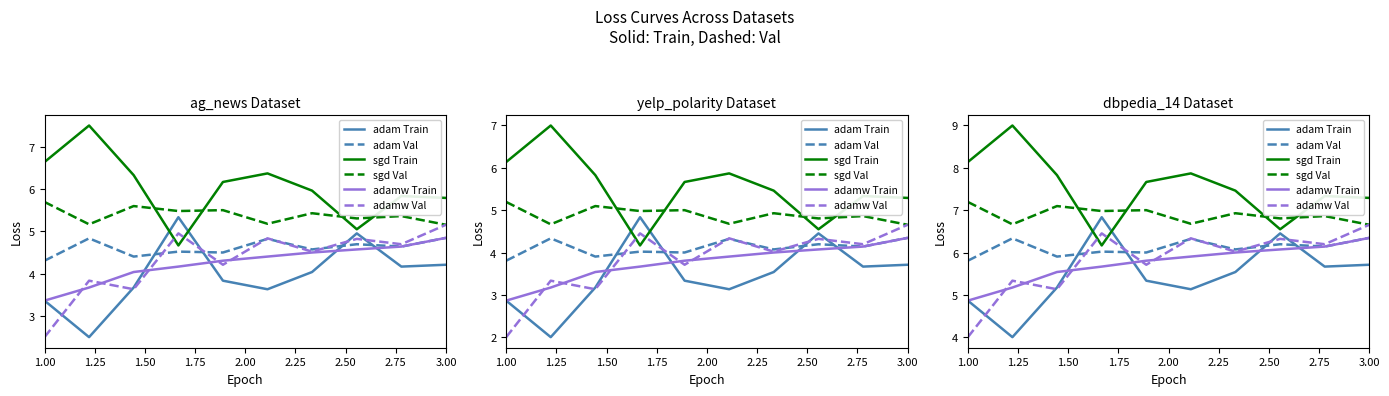

What are all the series names shown in the legend?

adam Train, adam Val, sgd Train, sgd Val, adamw Train, adamw Val